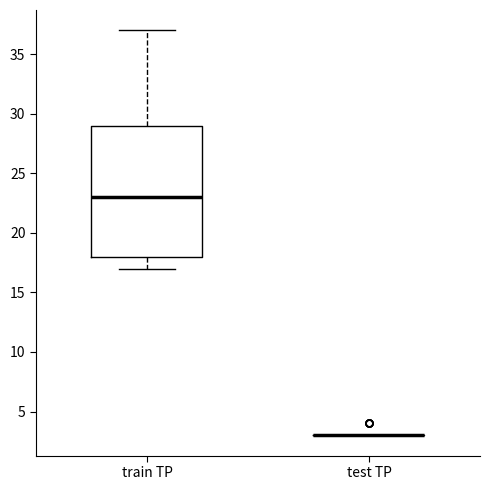

Where does the lower whisker of the box for train TP end on the y-axis? The values are not printed on the chart, so give them approximately, as read against the axis.

17